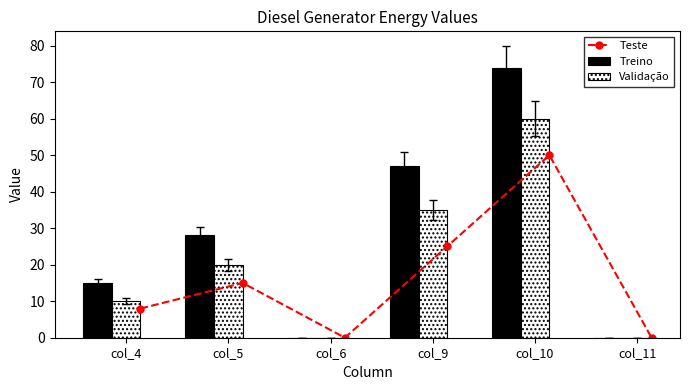

What is the difference between the maximum and minimum values in the Treino series?

74